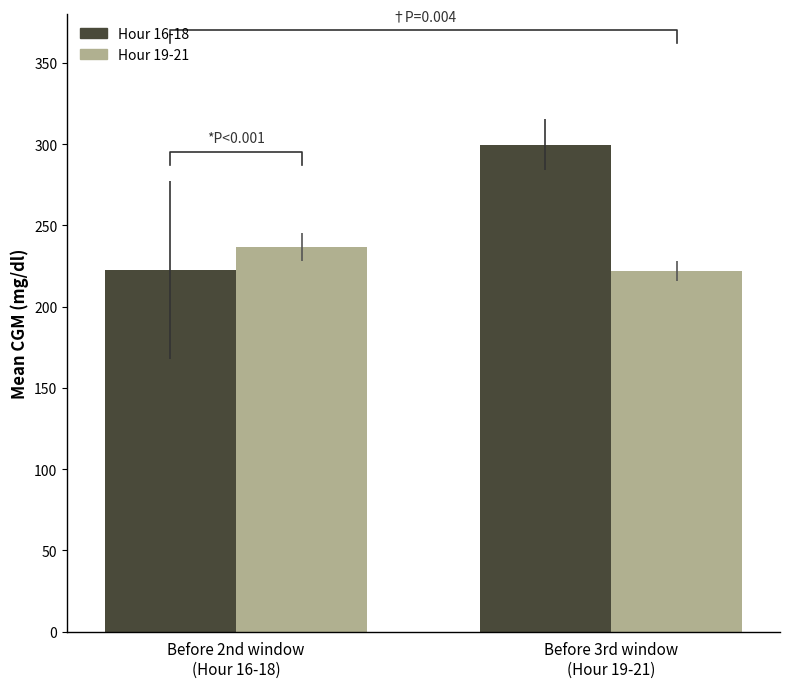

Which category has the highest value across all series?

Before 3rd window
(Hour 19-21)